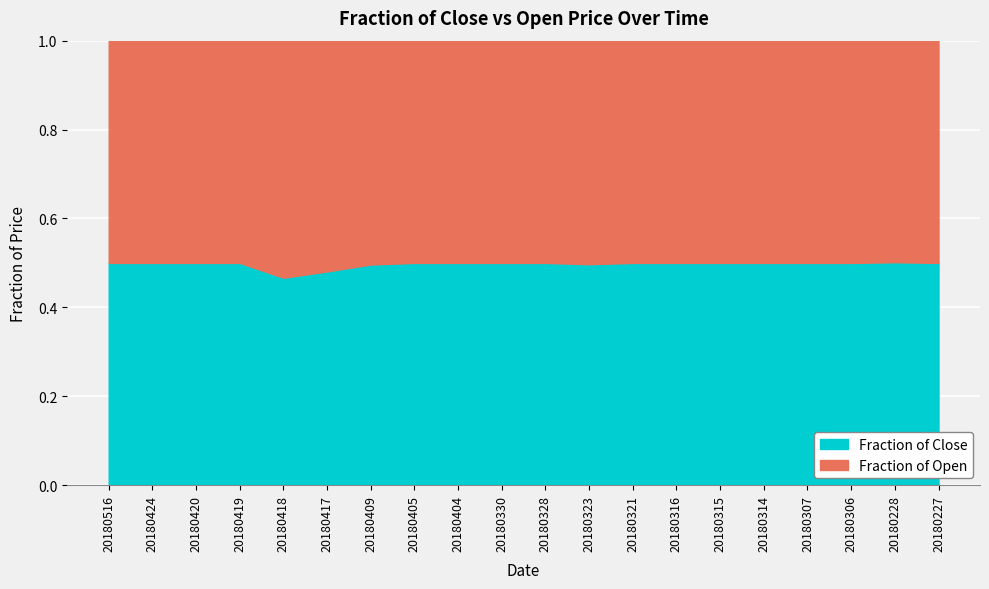

What is the total value across all series at 20180321?

1.0